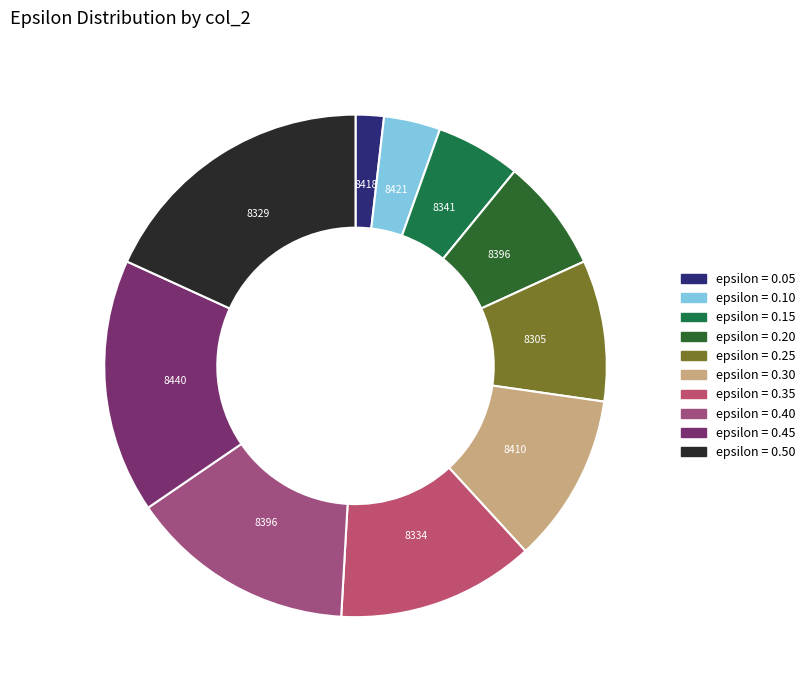

How many segments does this pie chart have?

10